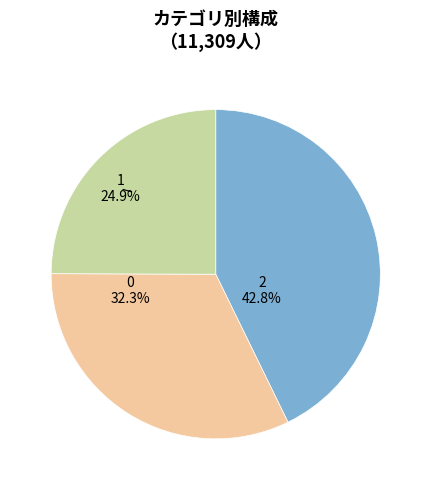

The 0 slice represents 32% of the pie. True or false?

True